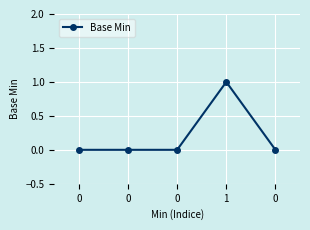

The chart shows a value of 0 at 0. True or false?

False